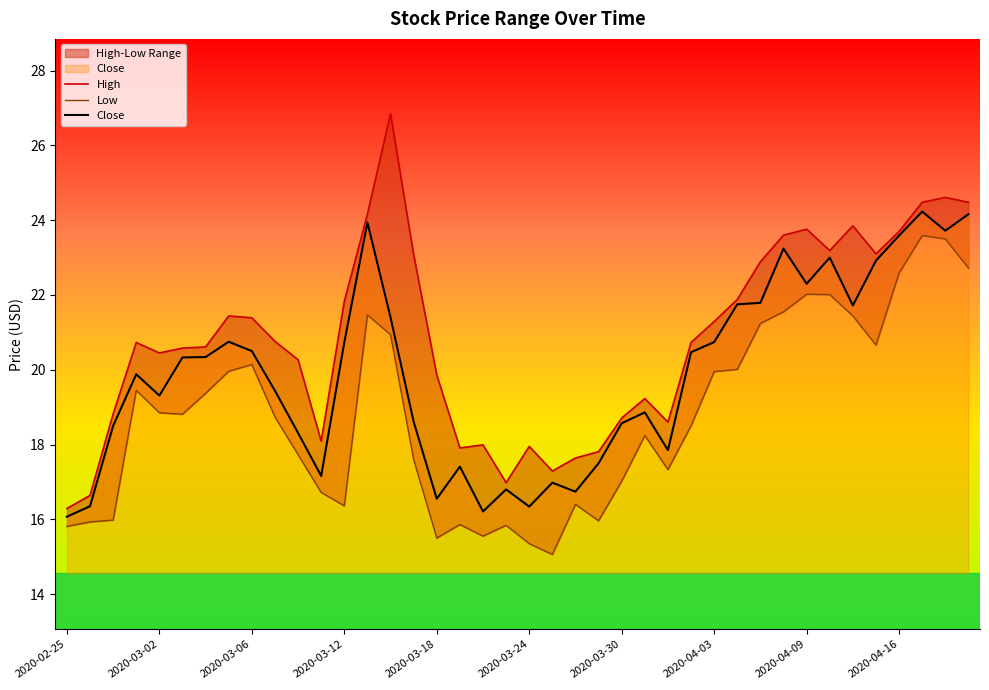

What is the maximum value for Close?

24.2